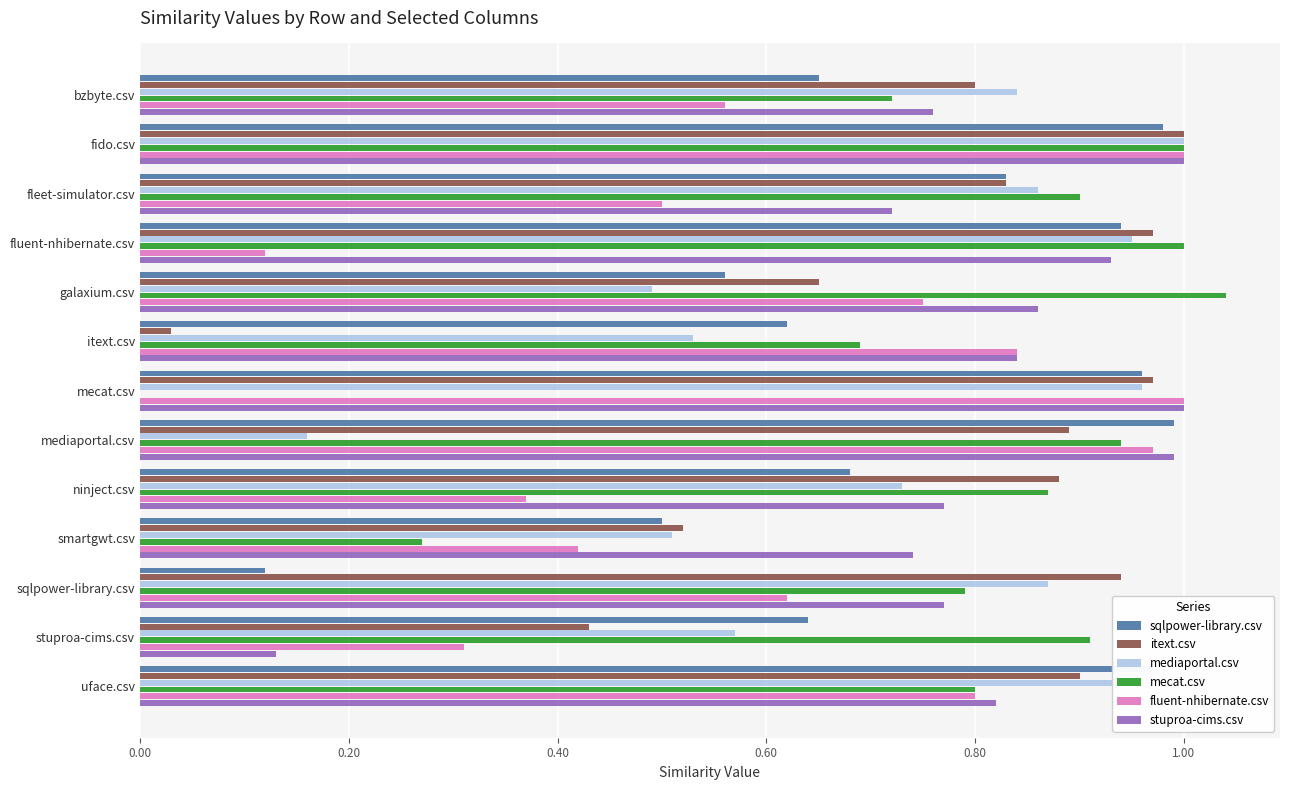

Is it true that mecat.csv equals 0.9 at mediaportal.csv?

True